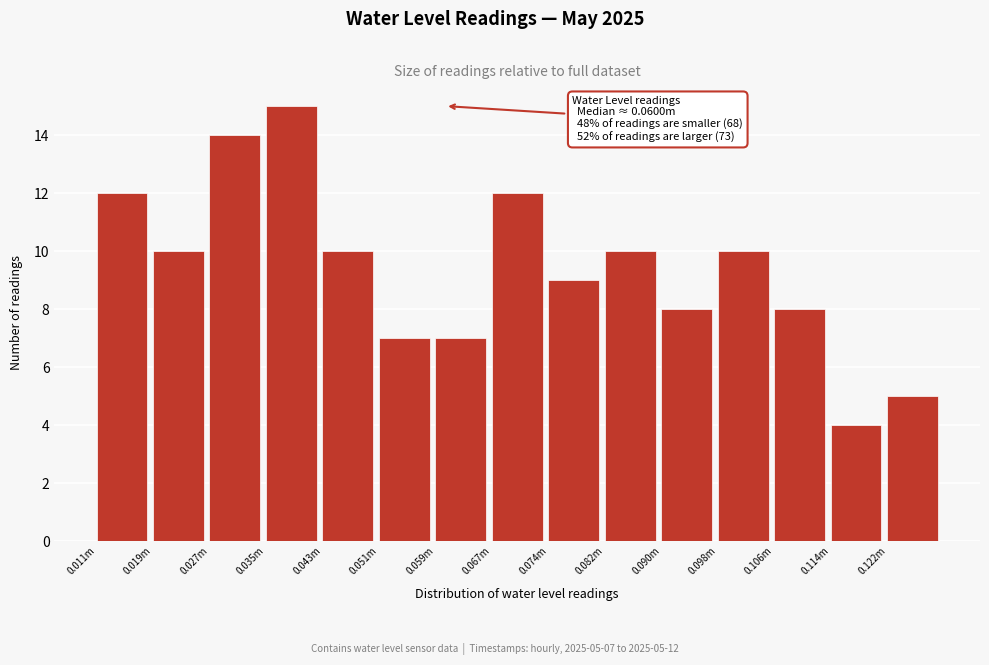

Reading left to right, list all the values displayed in this chart.

12	10	14	15	10	7	7	12	9	10	8	10	8	4	5